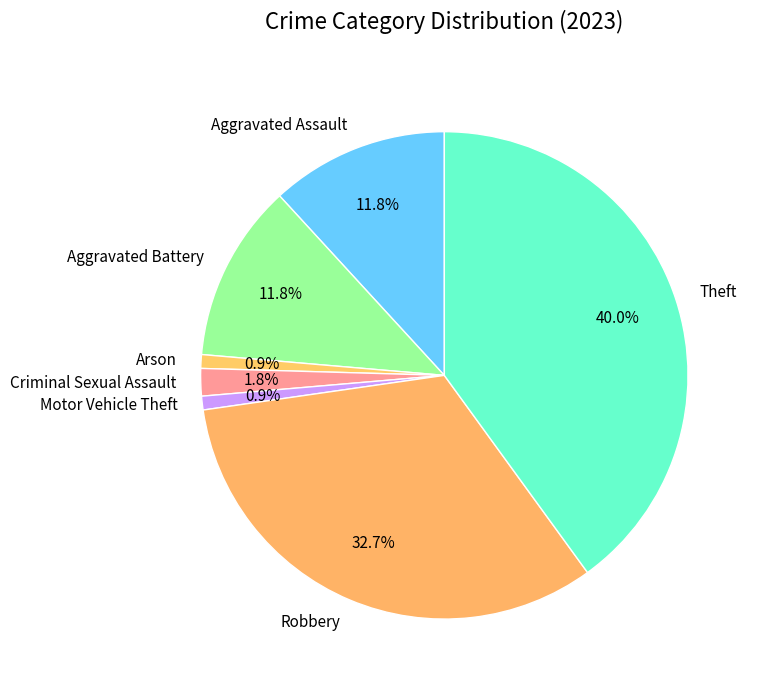

Is there any slice that represents more than half of the pie?

No